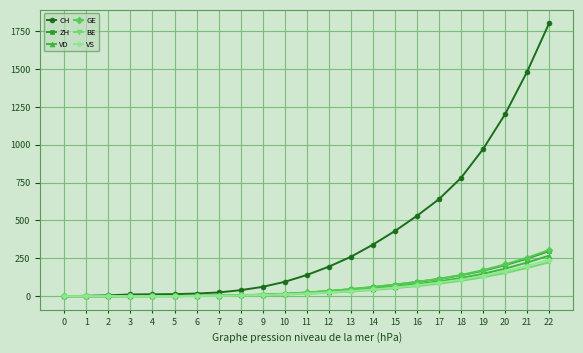

What is the value of the ZH point at the 17th from the left?

94